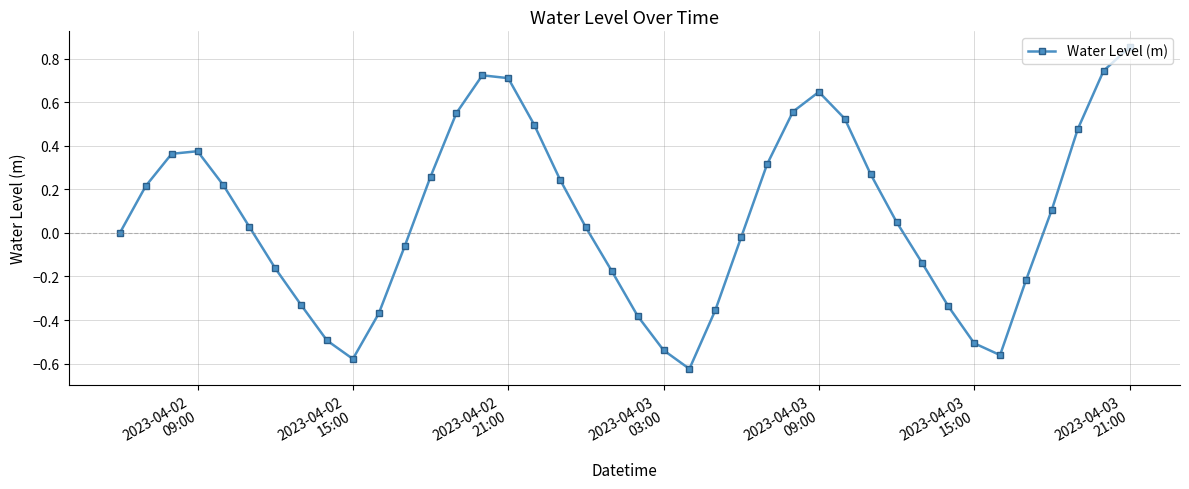

What is the difference between the second highest and second lowest values?

1.3